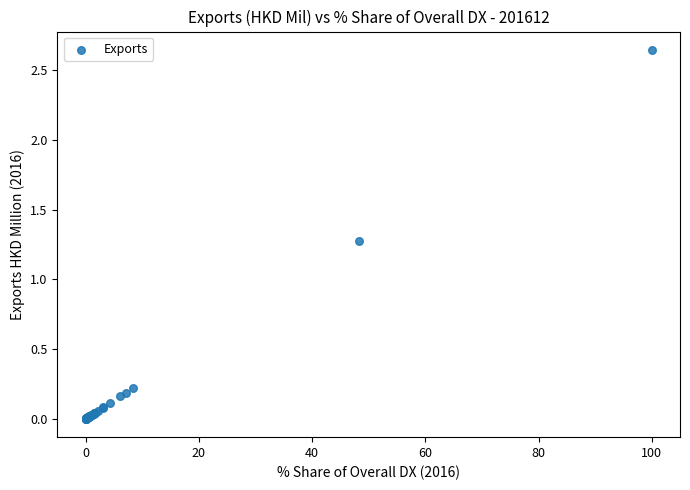

What Y value in the scatter plot is closest to 1?

1.3